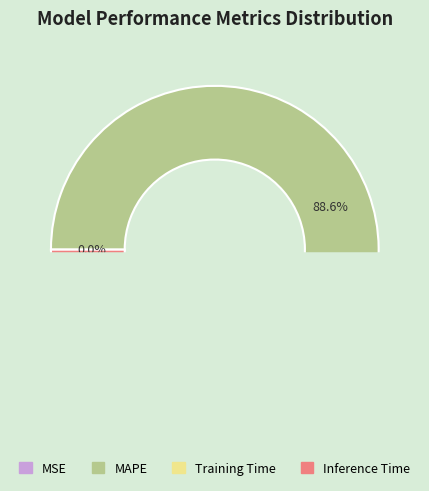

What percentage is the MAPE slice, to the nearest percent?

89%